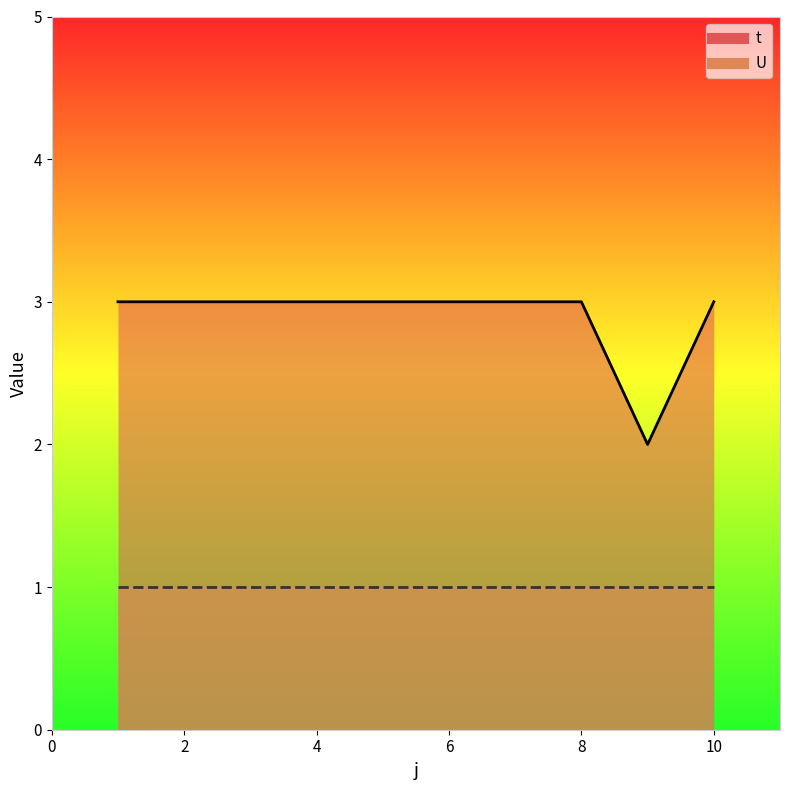

What is the difference between the maximum and minimum values?

1